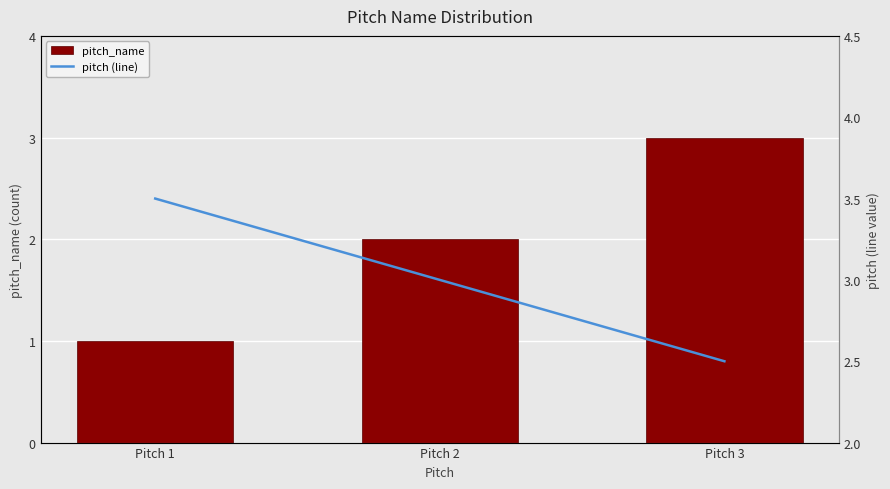

What is the spread (max minus min) of values at Pitch 3?

0.5